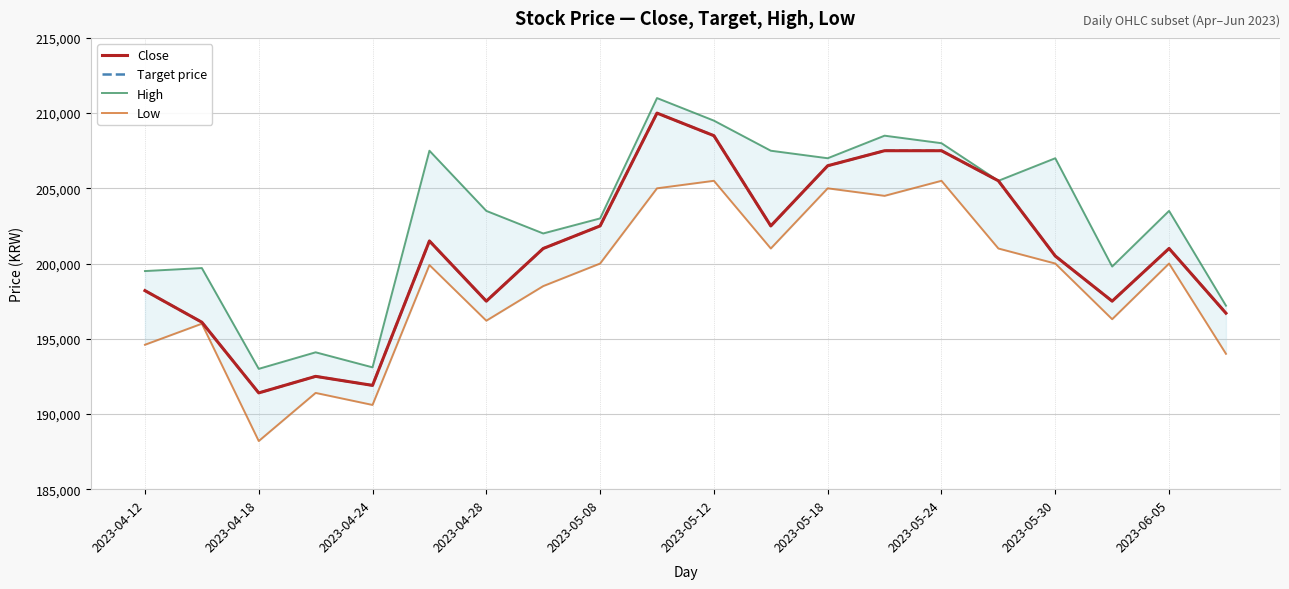

At how many categories does at least one series exceed 195236?

17